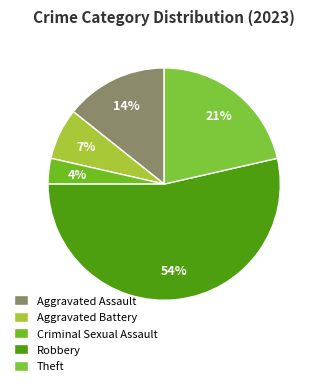

To the nearest percent, what portion does Aggravated Assault represent?

14%